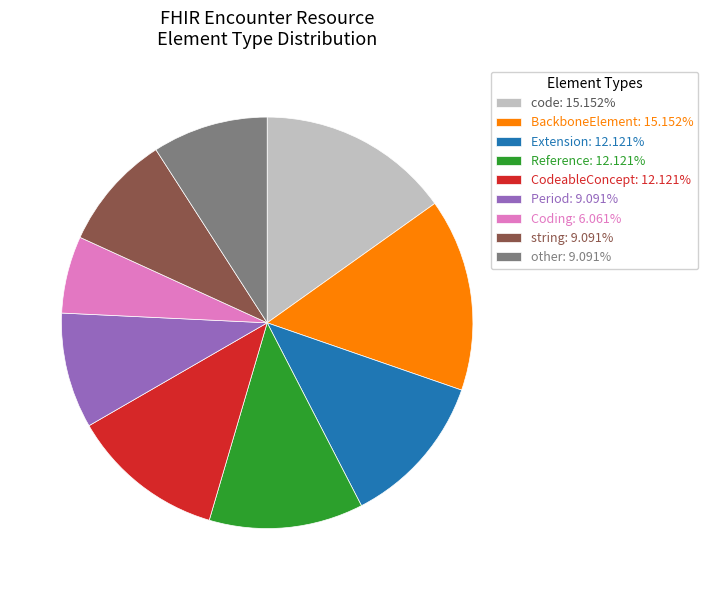

Does BackboneElement: 15.152% account for over 50% of the chart?

No